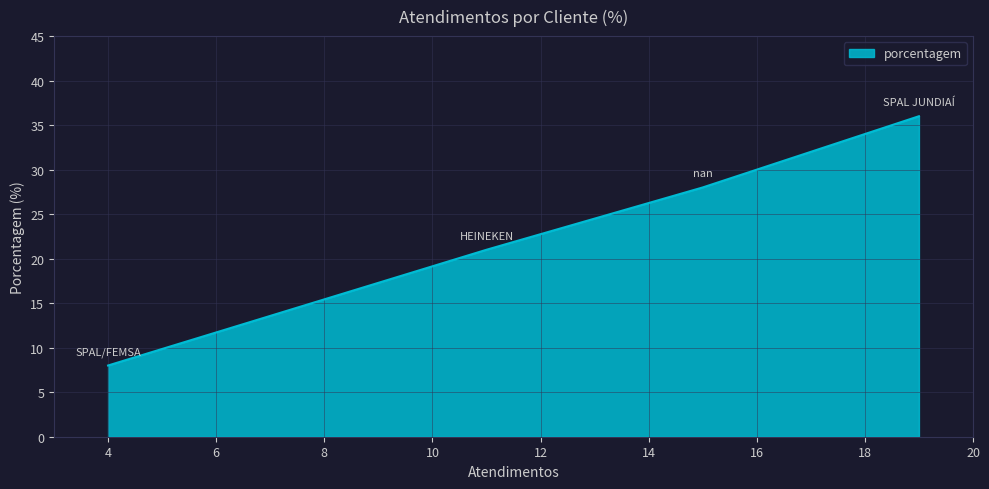

What is the smallest value displayed?

8